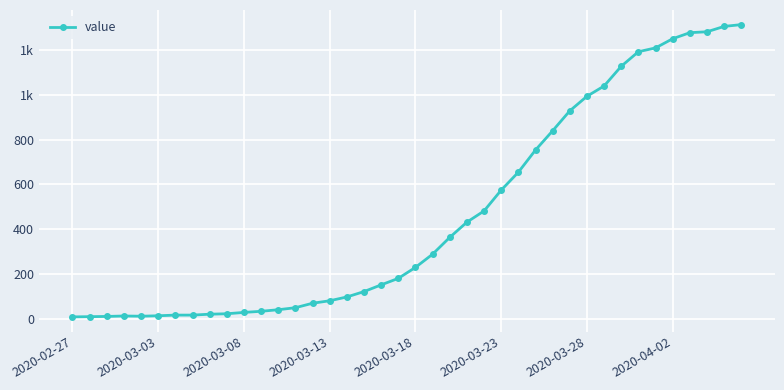

Reading left to right, extract all data points from this chart.

8	9	10	12	11	13	16	16	20	22	28	33	40	49	69	80	97	121	151	180	229	288	363	431	481	574	654	753	839	928	993	1039	1127	1192	1209	1250	1277	1281	1305	1313